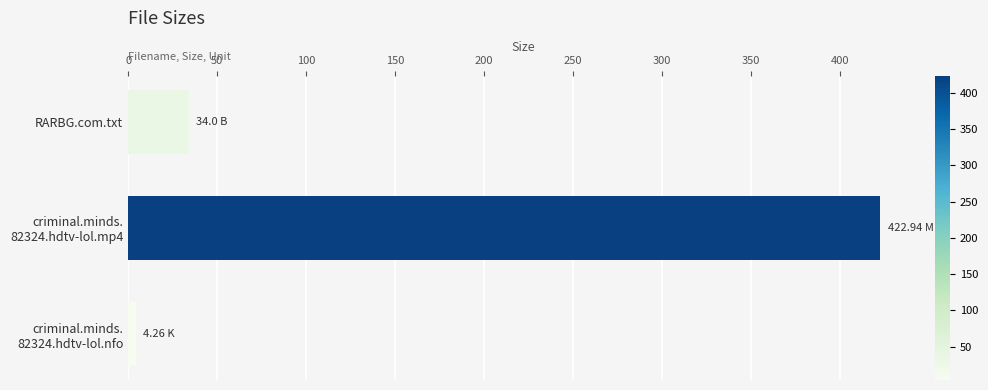

How many bars are there in total?

3